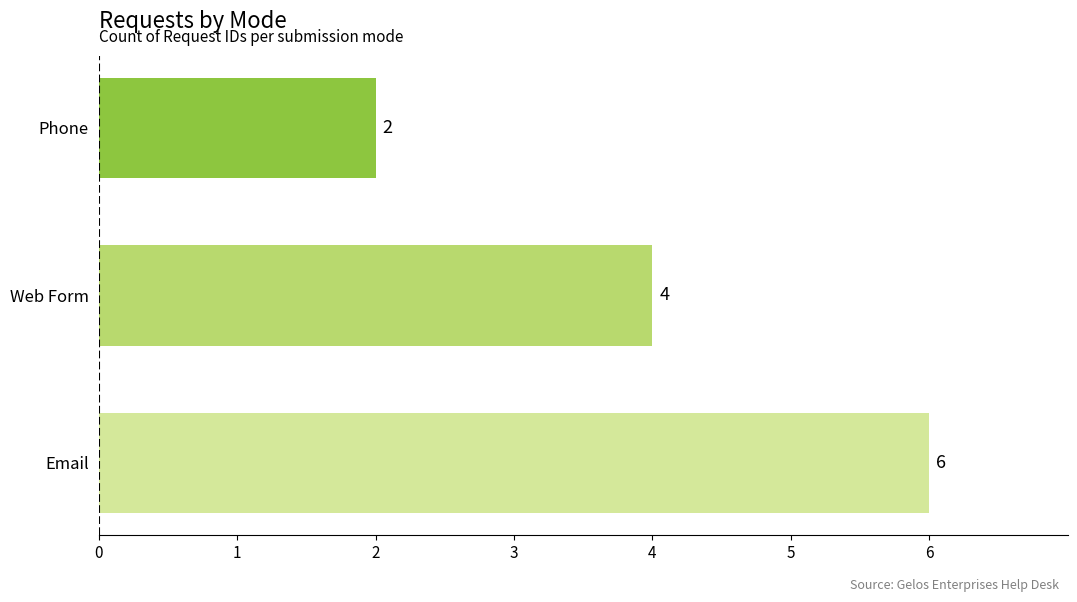

How many values are below 4?

1